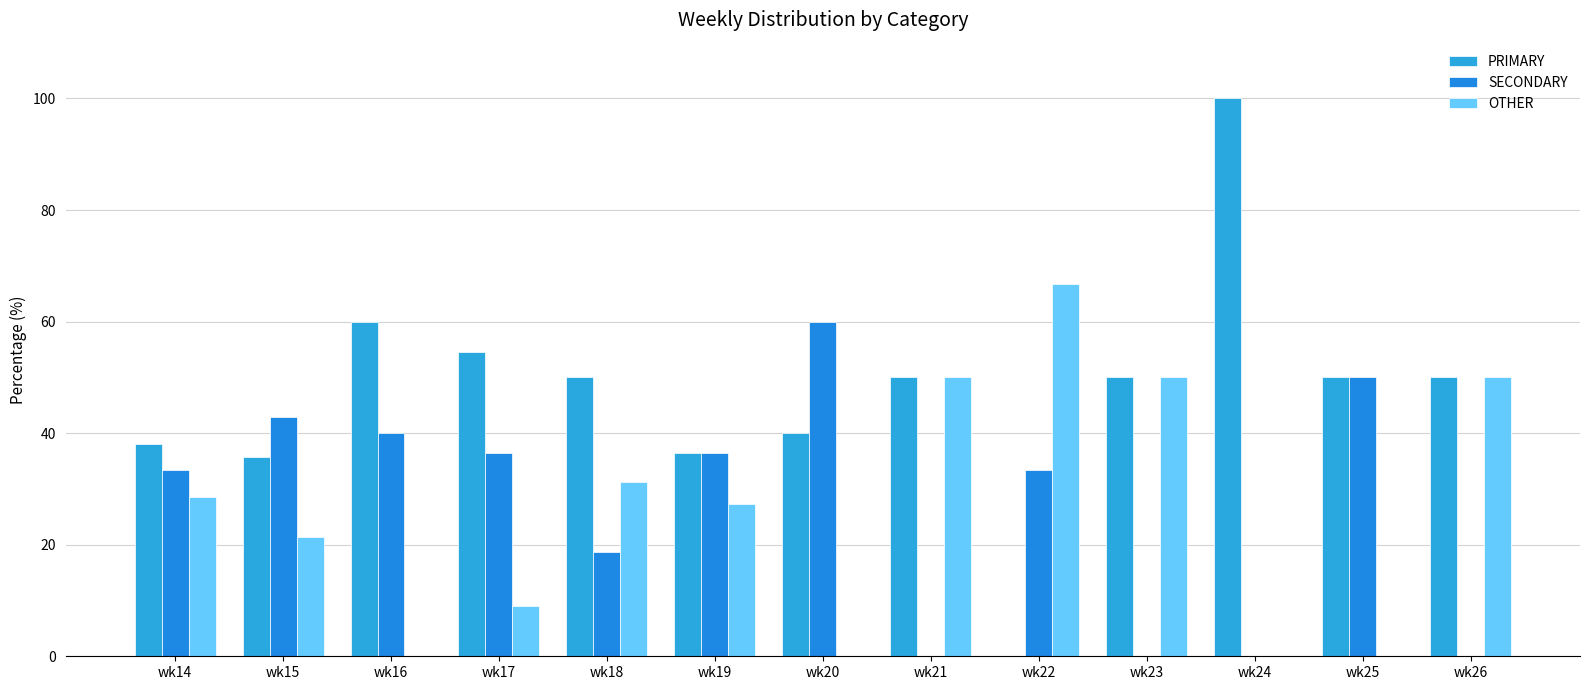

How many data points in OTHER are above 27?

7